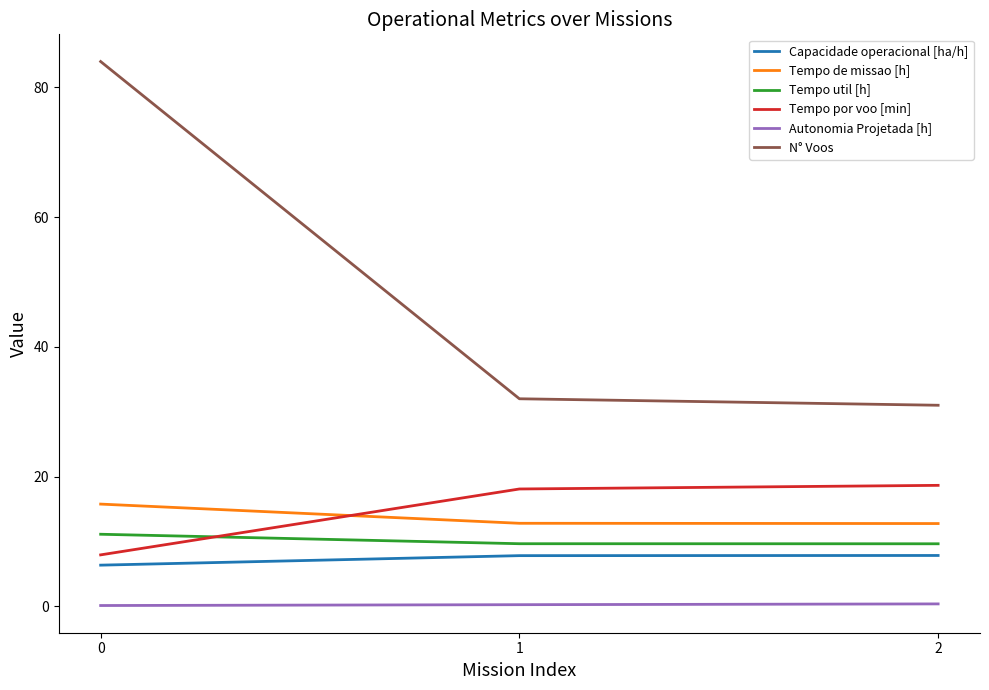

Count the Capacidade operacional [ha/h] values in the range 6 to 7.

1